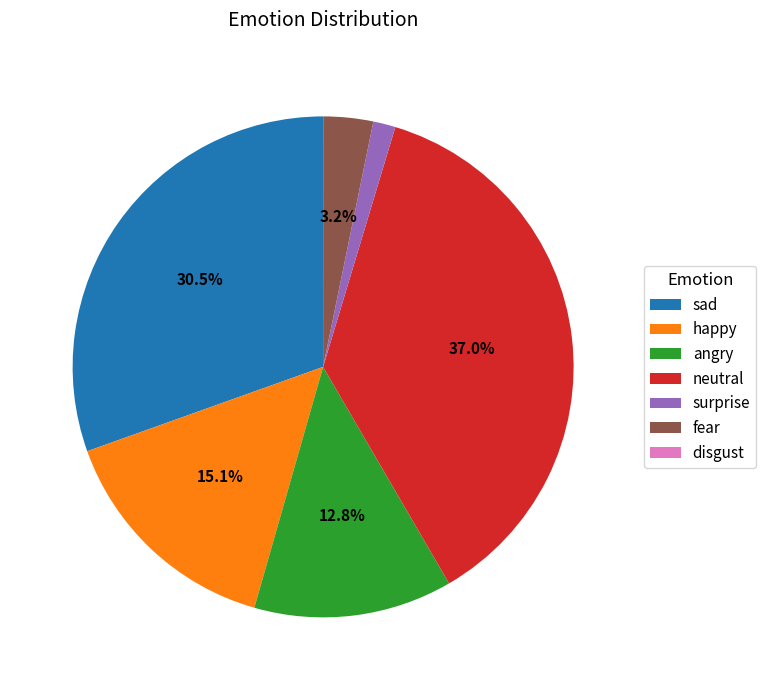

What percentage is the neutral slice, to the nearest percent?

37%